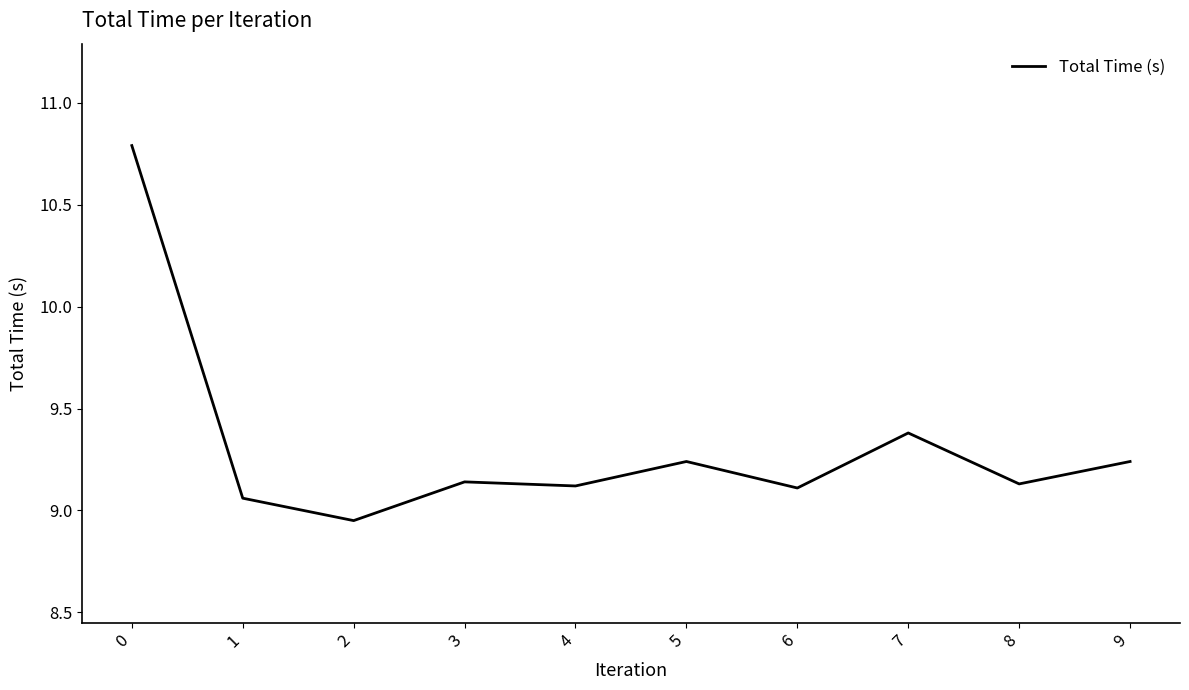

Between 2 and 1, which is larger?

1